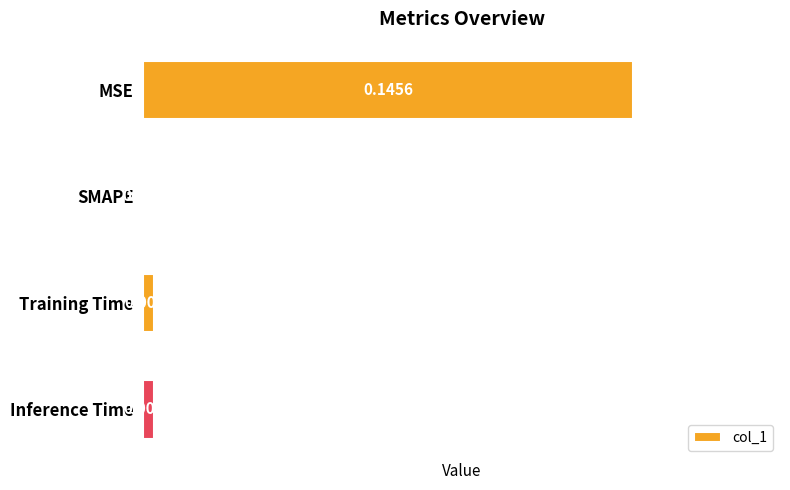

Between Inference Time and Training Time, which is larger?

Training Time